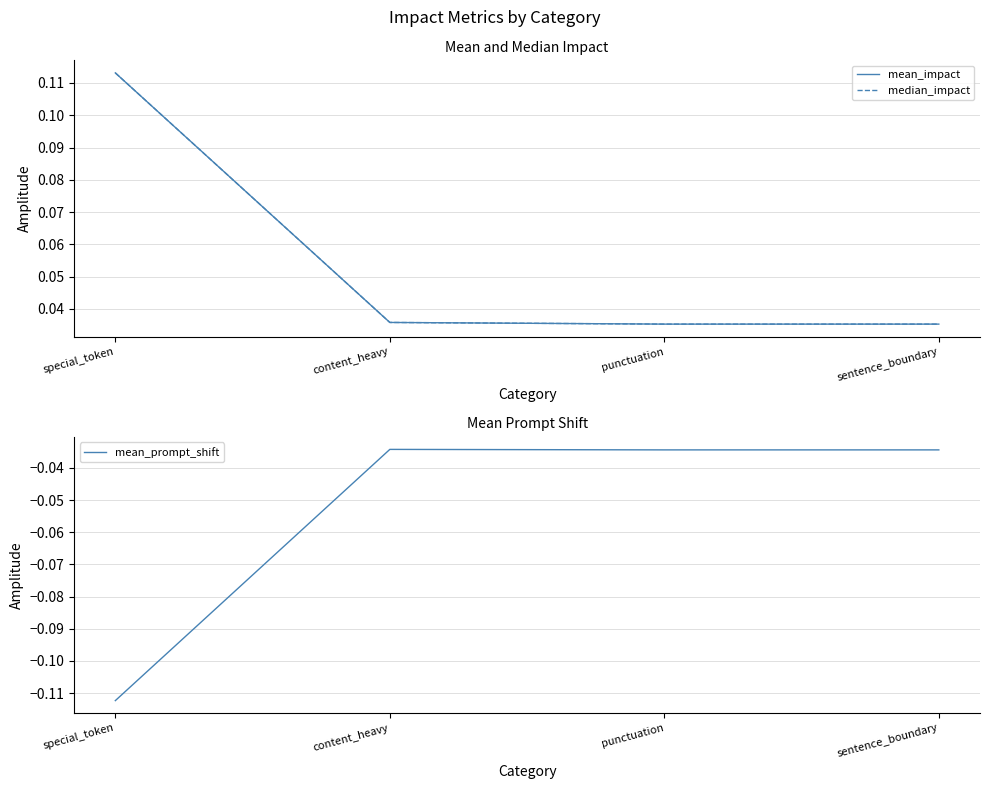

Which category has the highest value across all series?

special_token